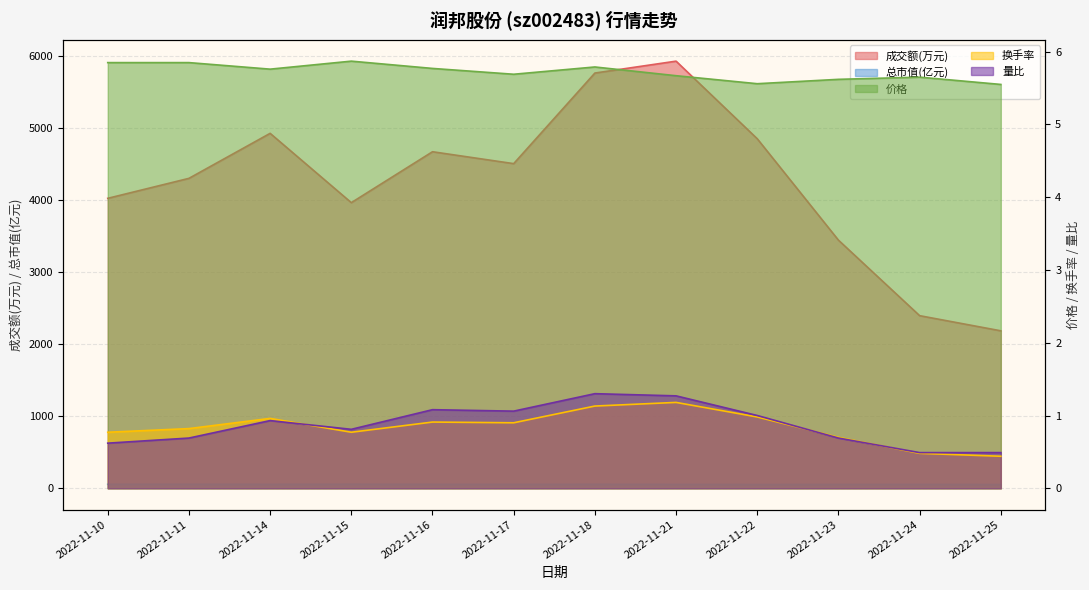

Reading left to right, extract all data points from this chart.

成交额(万元): 4020.0	4297.0	4921.0	3960.0	4666.0	4501.0	5757.0	5922.0	4846.0	3440.0	2393.0	2183.0
价格: 5.8	5.8	5.8	5.9	5.8	5.7	5.8	5.7	5.6	5.6	5.7	5.5
总市值(亿元): 55.1	55.1	54.3	55.3	54.4	53.6	54.6	53.4	52.4	53.0	53.2	52.3
换手率: 0.8	0.8	1.0	0.8	0.9	0.9	1.1	1.2	1.0	0.7	0.5	0.4
量比: 0.6	0.7	0.9	0.8	1.1	1.1	1.3	1.3	1.0	0.7	0.5	0.5